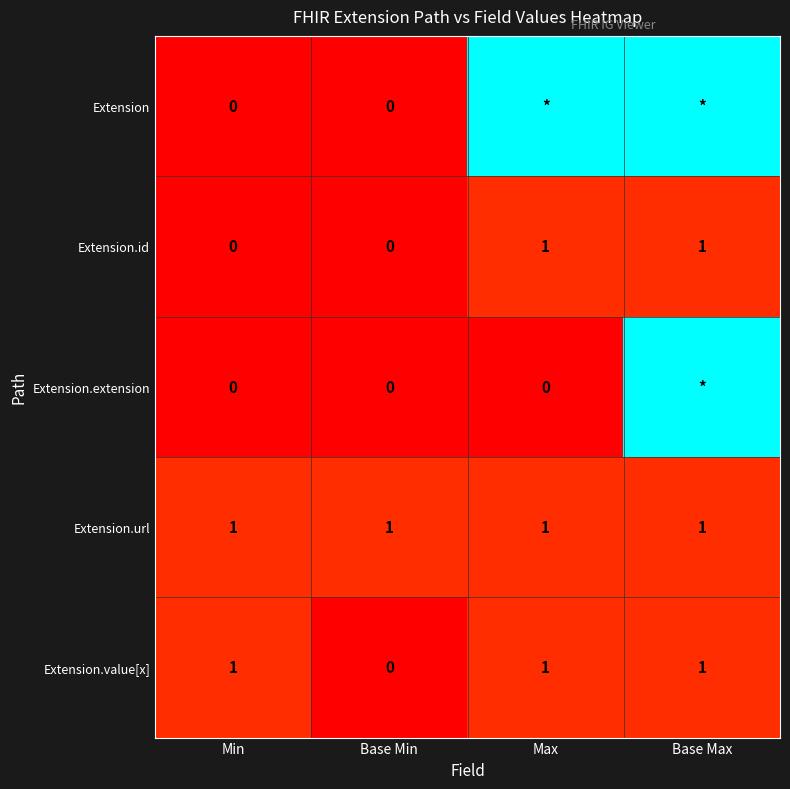

How many Extension.id values are between 0 and 1?

4